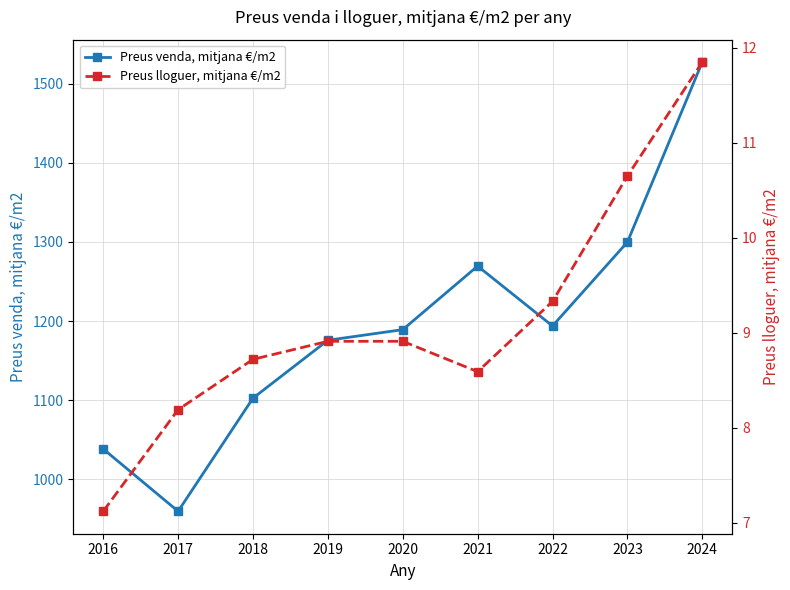

What is the value of the Preus venda, mitjana €/m2 point at the 4th from the left?

1175.8